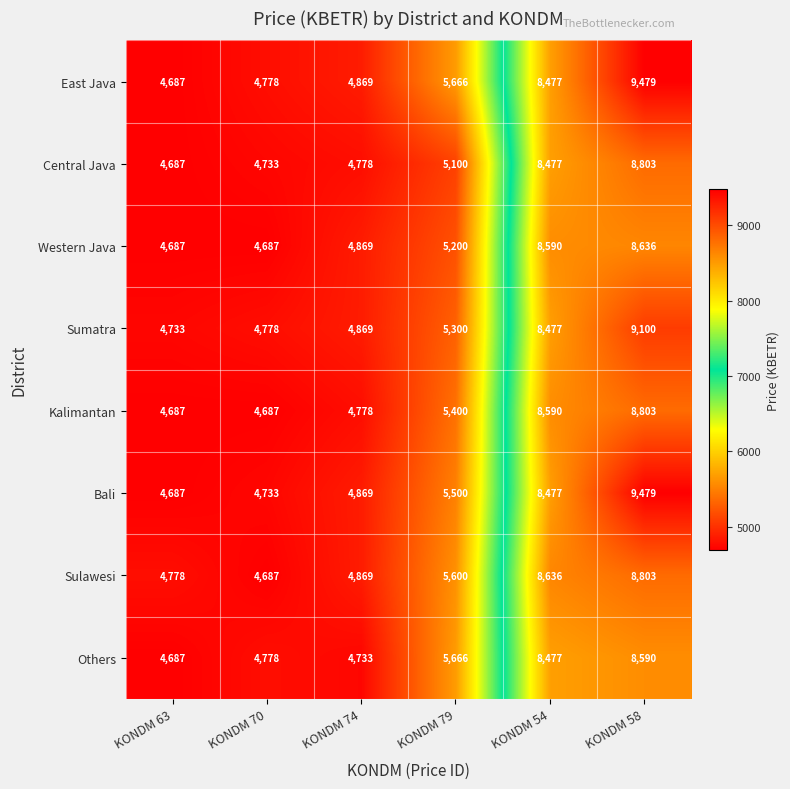

What is the difference between the second highest and minimum values in the Others series?

3790